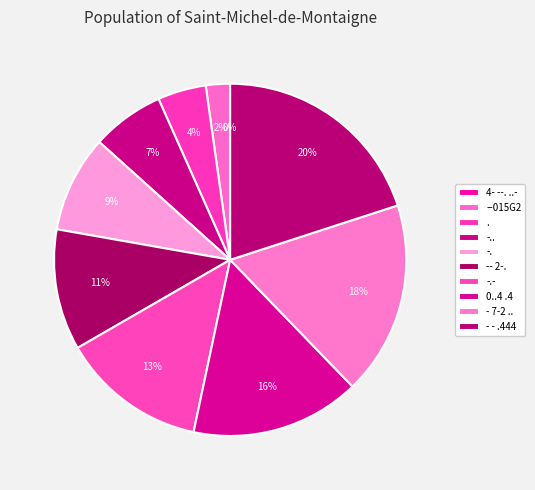

Is it true that --015G2 is 1% of the pie?

False